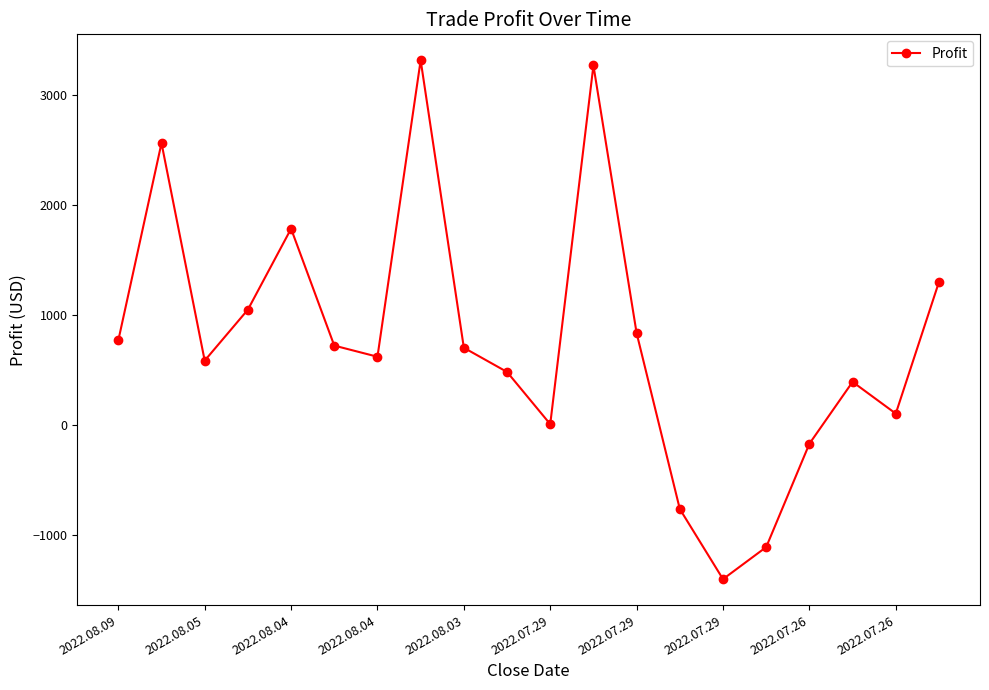

How many points are higher than both their immediate neighbors (excluding endpoints)?

5